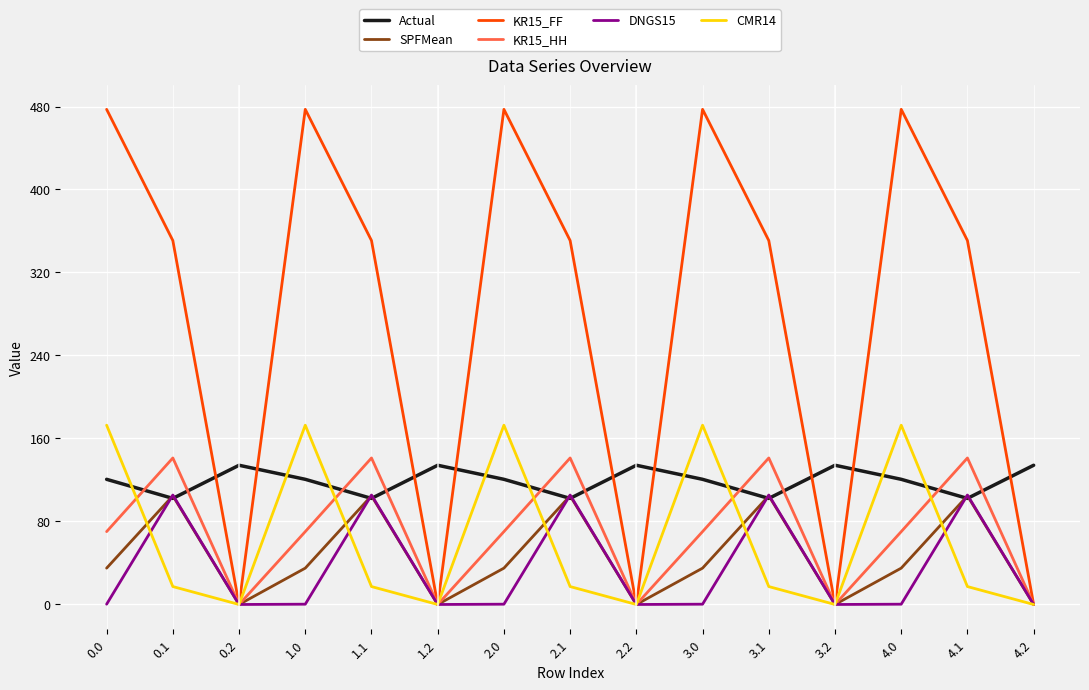

Is this an area chart (filled region under the line)?

No